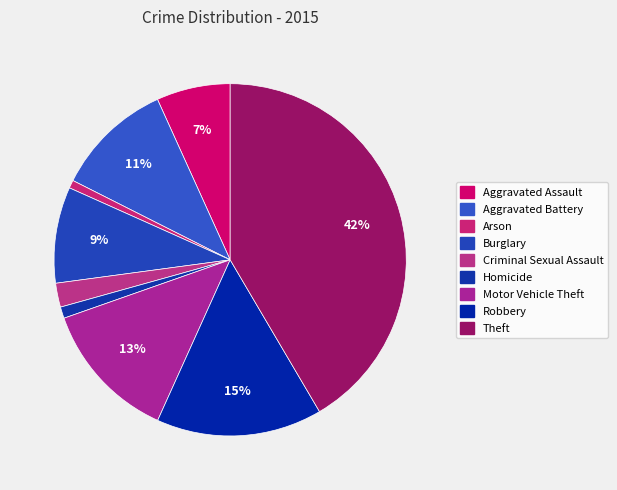

What is the ratio of the value at Robbery to the value at Arson?

20.7